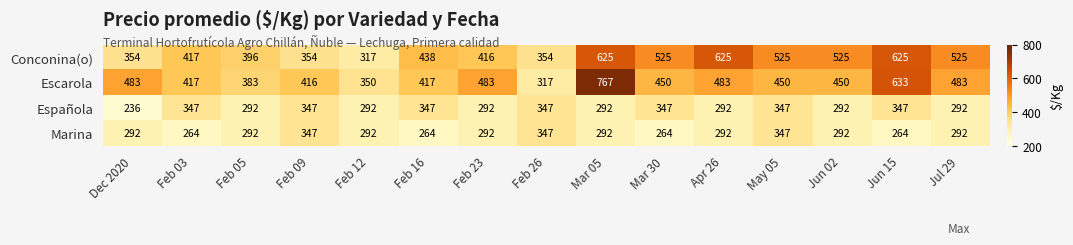

What value does the Marina series have at Feb 12, to the nearest 10?

290